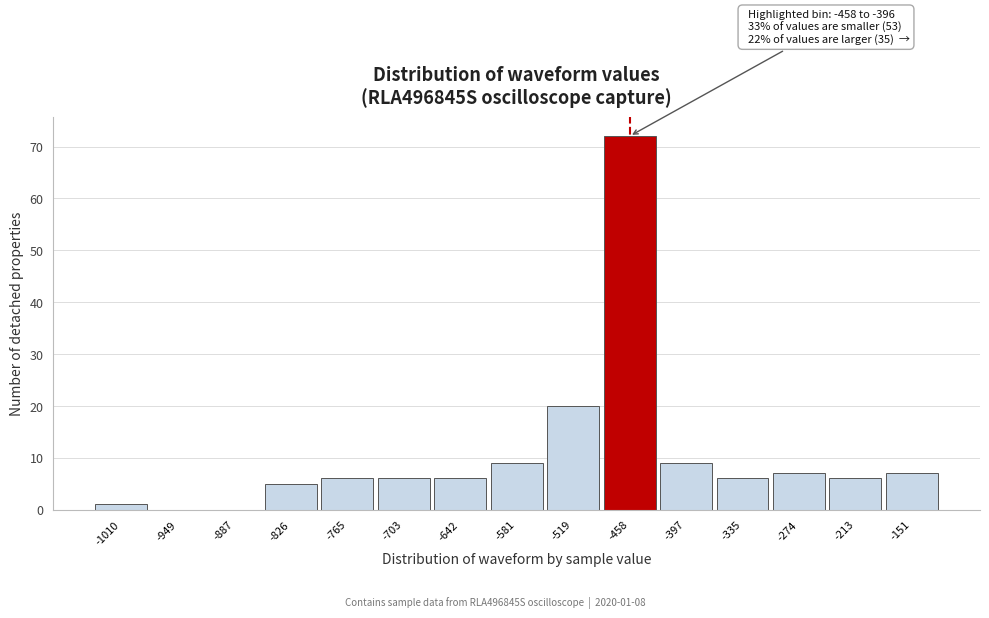

Reading left to right, transcribe all the data shown in this chart.

-1010=1	-949=0	-887=0	-826=5	-765=6	-703=6	-642=6	-581=9	-519=20	-458=72	-397=9	-335=6	-274=7	-213=6	-151=7